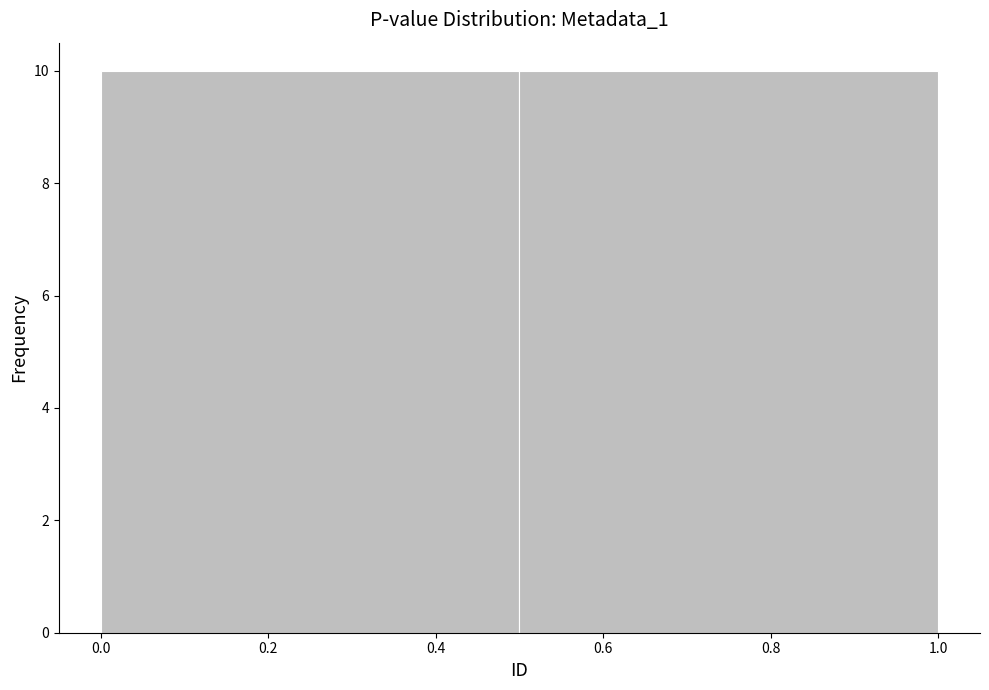

Reading left to right, transcribe this chart: for each bar, give the range it covers on the x-axis and its height. The values are not printed on the chart, so give them approximately, as read against the axis.

0.0 to 0.5: 10
0.5 to 1.0: 10